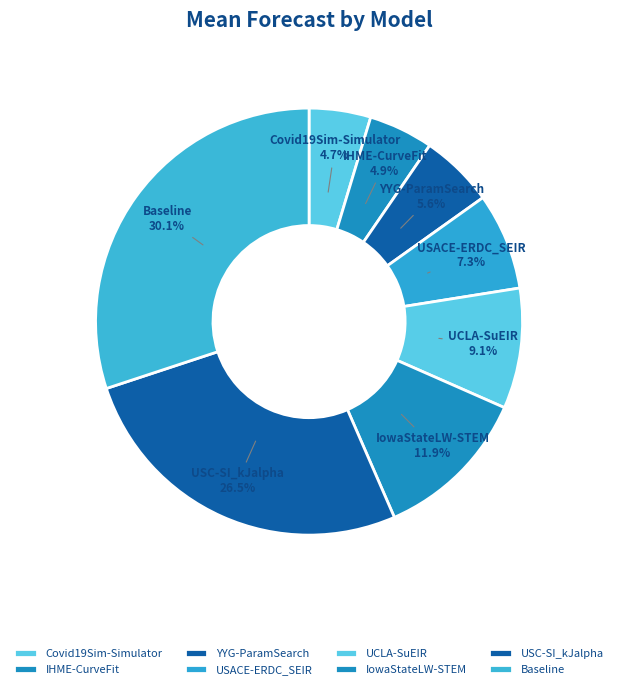

What is the largest slice in the pie chart?

Baseline